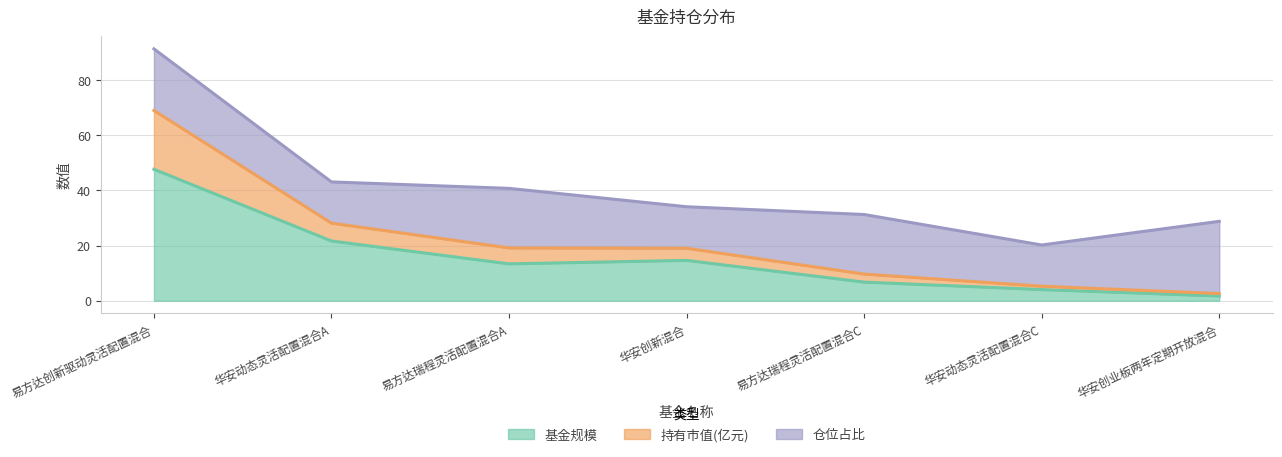

In 基金规模, how many points are higher than both neighbors (excluding endpoints)?

1